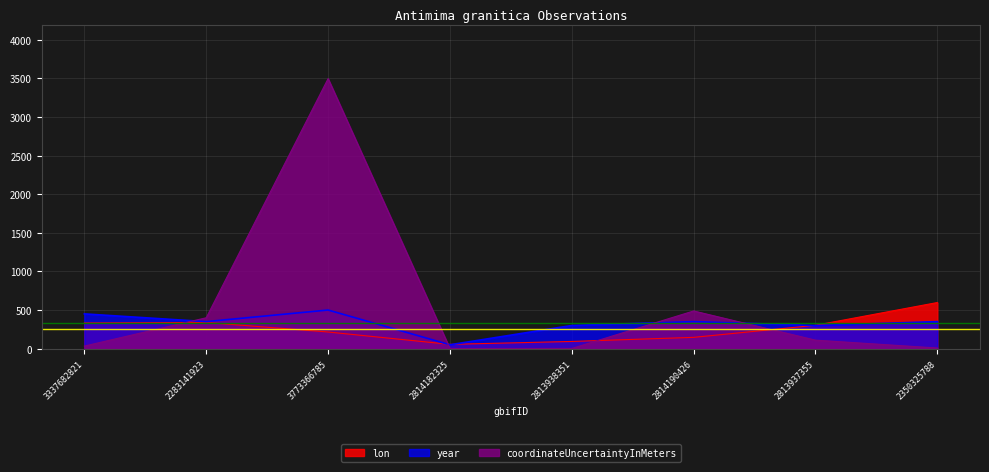

Reading left to right, list all the values displayed in this chart.

lon: 332.3	338.6	215.5	55.5	93.2	146.1	302.5	597.2
coordinateUncertaintyInMeters: 33.0	400.0	3497.0	1.0	2.0	488.0	110.0	8.0
year: 450.0	350.0	500.0	50.0	300.0	350.0	300.0	350.0